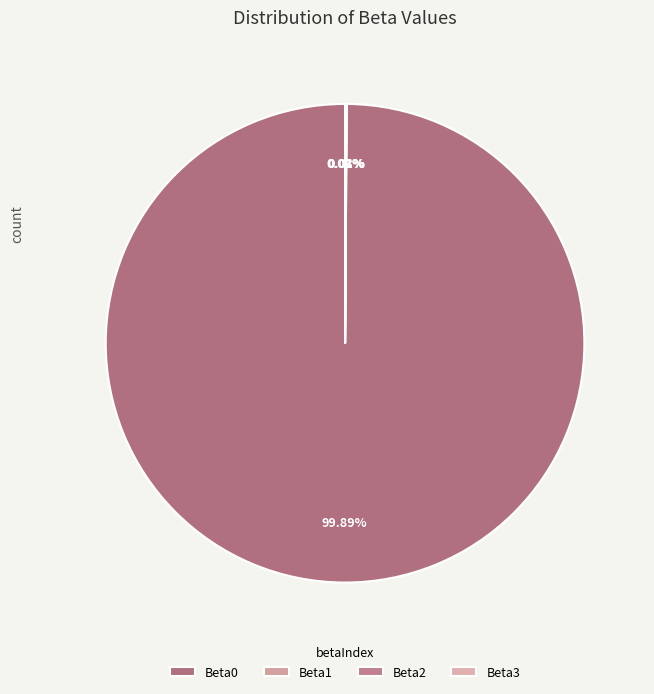

Which slice represents more than half of the pie?

Beta0